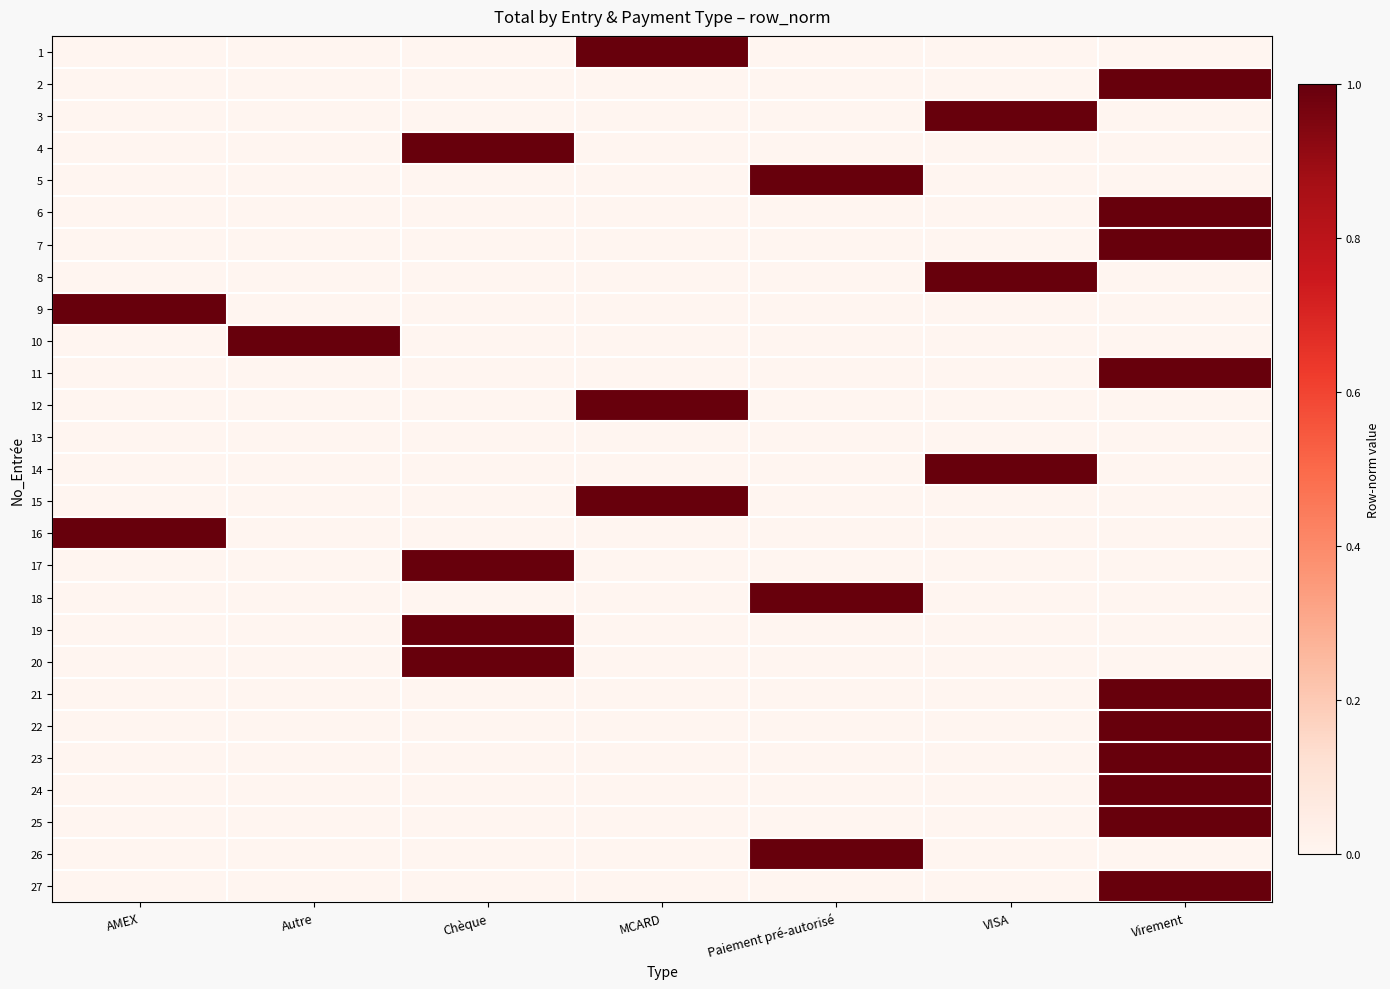

List the series in order of their peak value, lowest first.

13, 1, 2, 3, 4, 5, 6, 7, 8, 9, 10, 11, 12, 14, 15, 16, 17, 18, 19, 20, 21, 22, 23, 24, 25, 26, 27